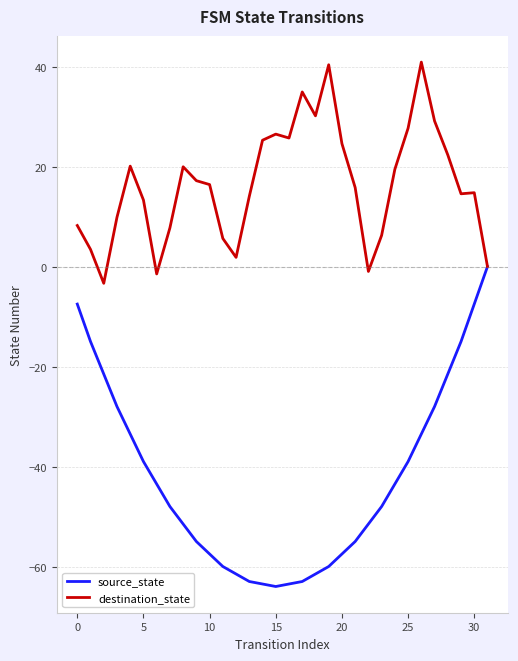

What are all the series names shown in the legend?

source_state, destination_state